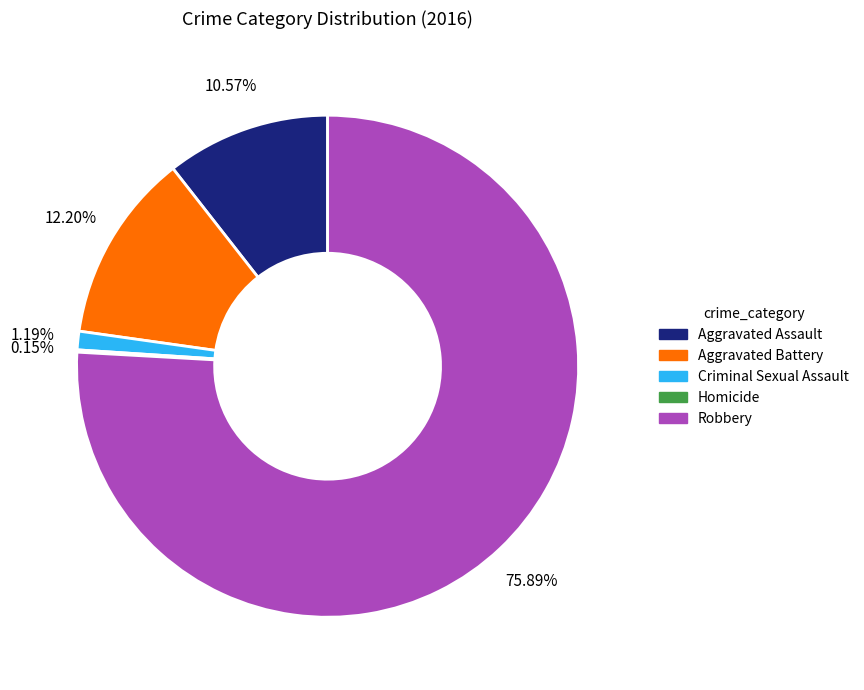

Is there any slice that represents more than half of the pie?

Yes